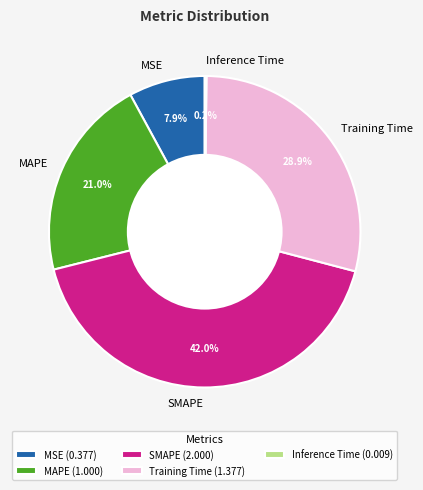

Combined, what portion of the pie is MSE and SMAPE?

49.9%